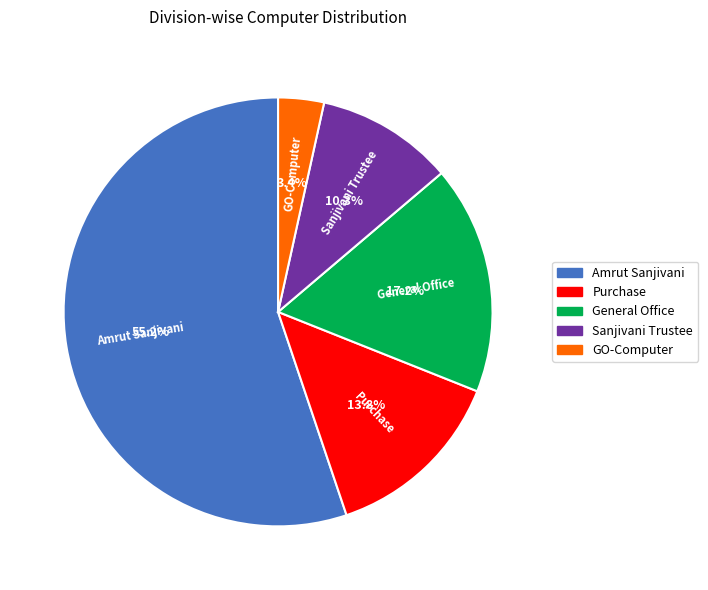

What is the smallest slice in the pie chart?

GO-Computer